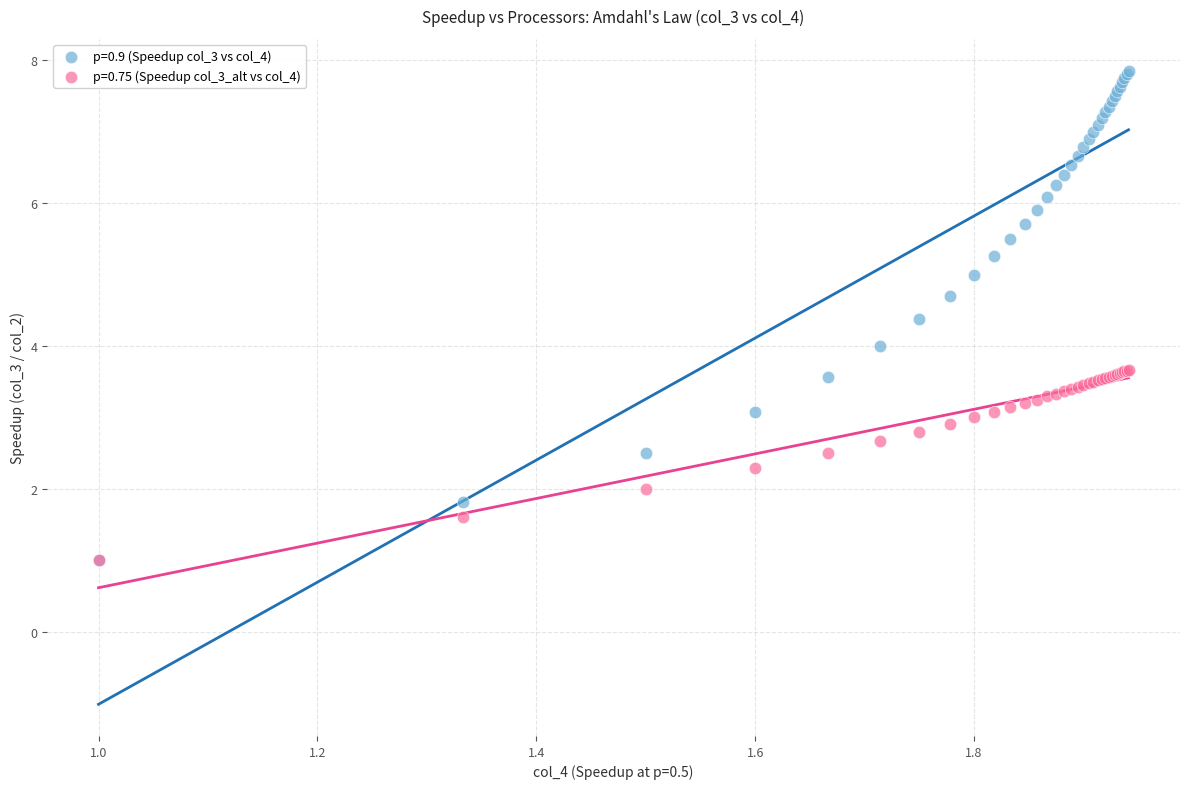

What are all the series names shown in the legend?

p=0.9 (Speedup col_3 vs col_4), p=0.75 (Speedup col_3_alt vs col_4)